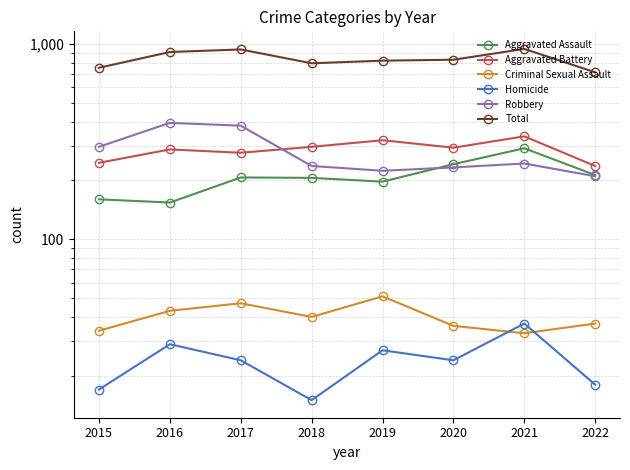

How many categories are shown in the chart?

8